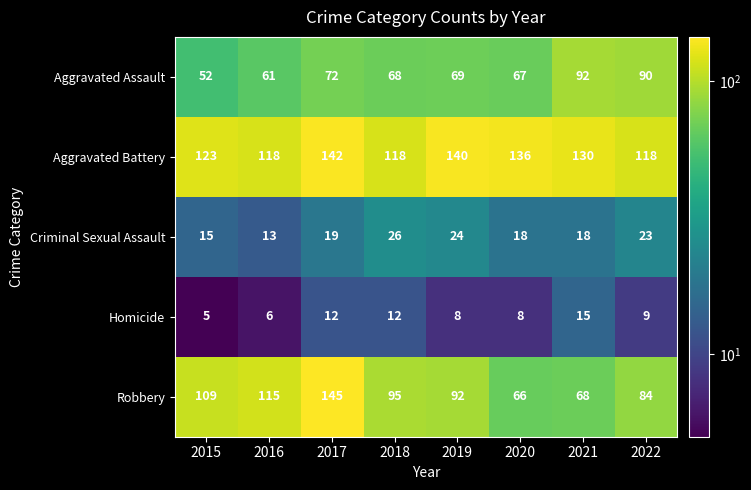

How many data points does each series have?

8